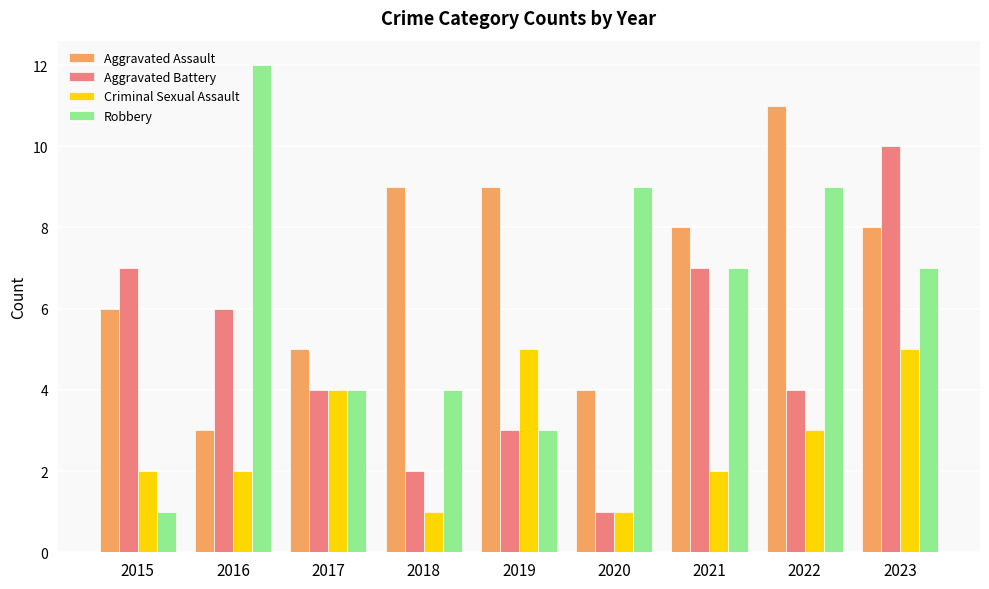

The value of Aggravated Battery at 2023 is 10. True or false?

True